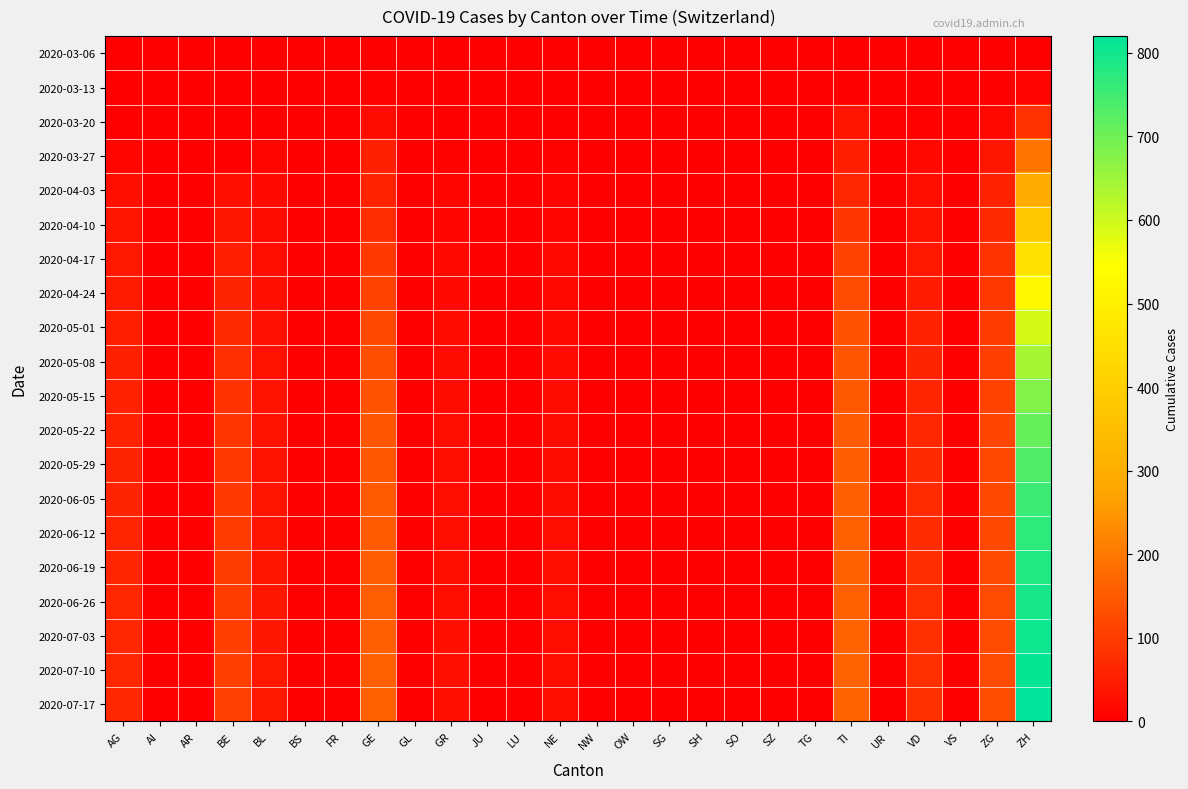

At how many categories does at least one series exceed 647?

1